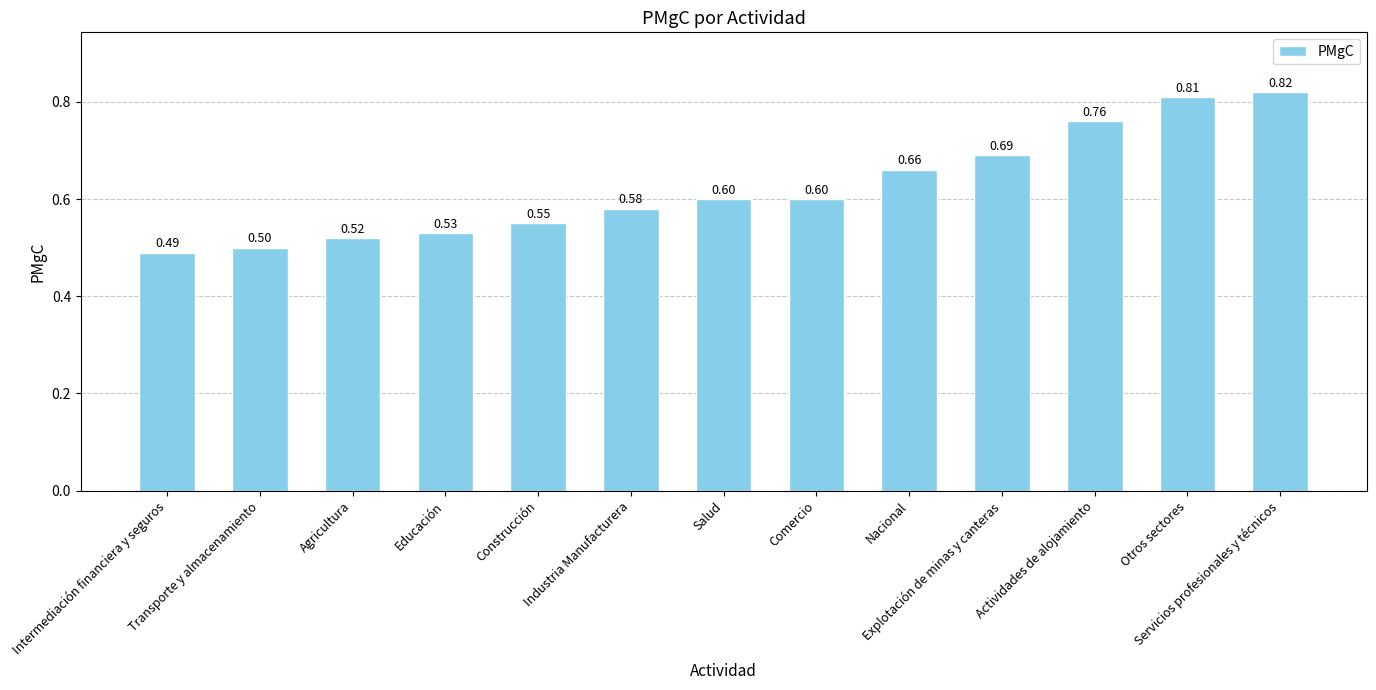

What is the difference between the maximum and second lowest values?

0.3